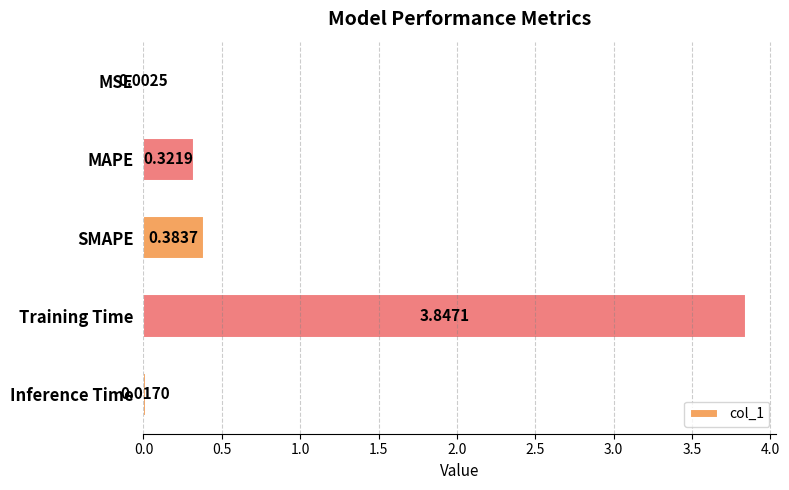

Between MAPE and MSE, which is larger?

MAPE